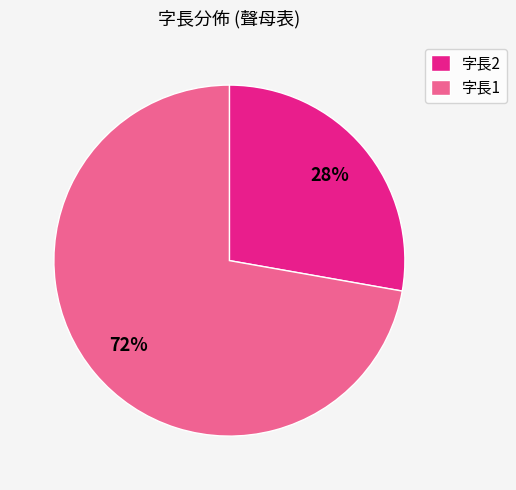

To the nearest percent, what is the difference between the largest and smallest slice percentages?

44%